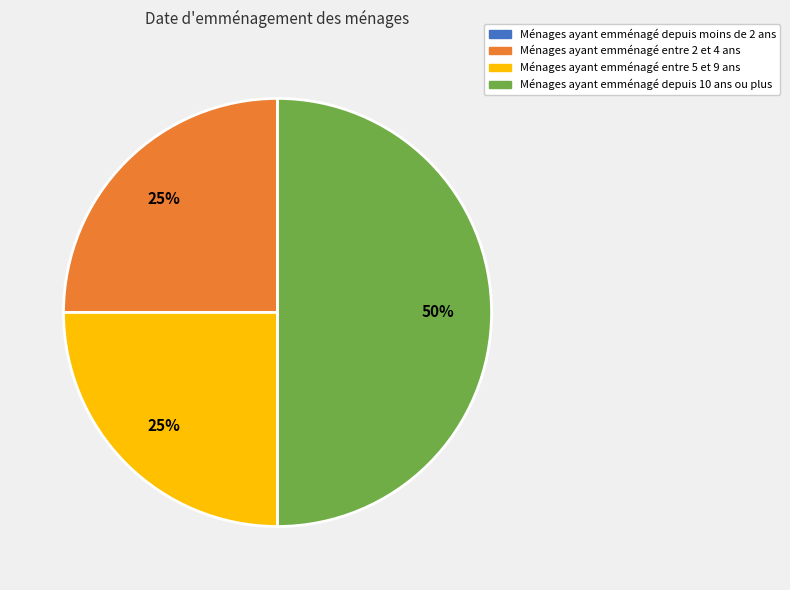

To the nearest percent, what is the average slice percentage?

33%